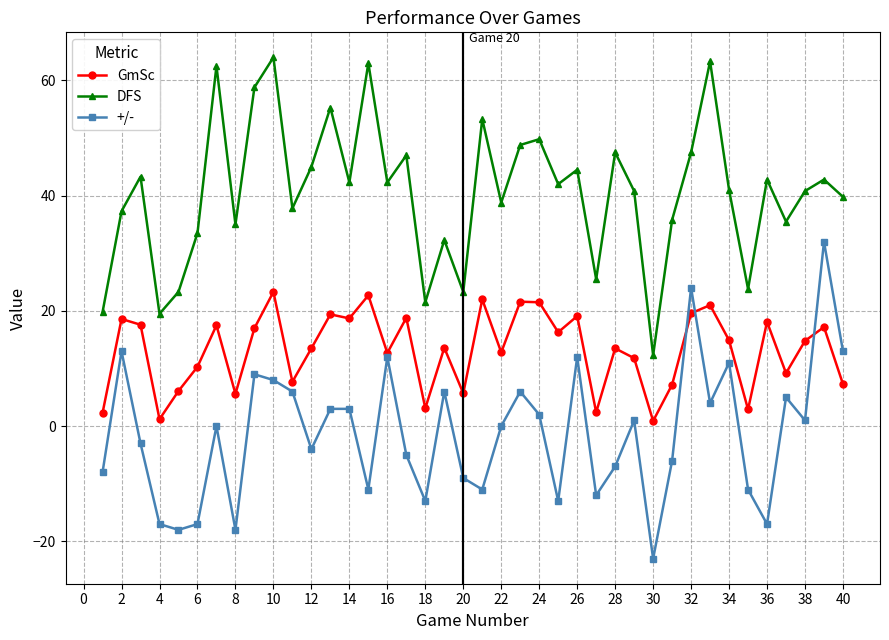

Rank the series by their average value, from highest to lowest.

DFS, GmSc, +/-